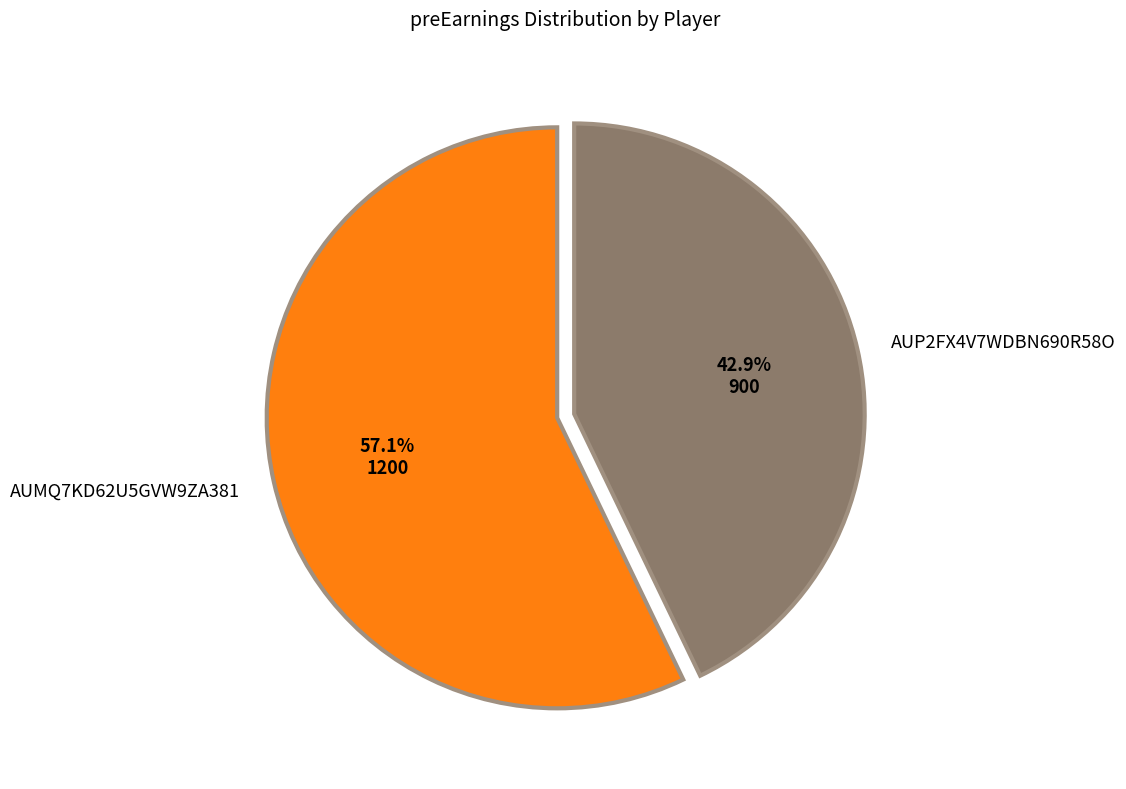

Does any single category account for the majority?

Yes